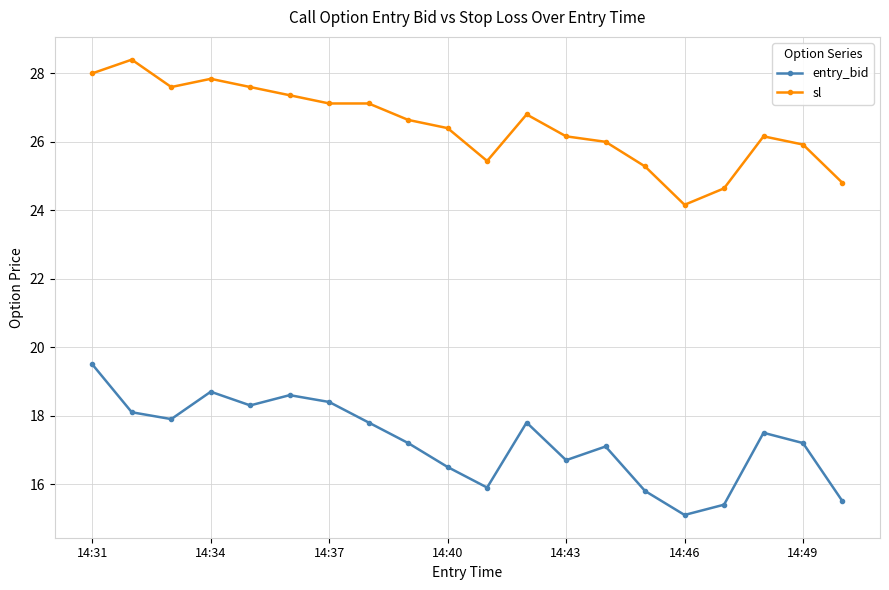

List the series in order of their peak value, lowest first.

entry_bid, sl